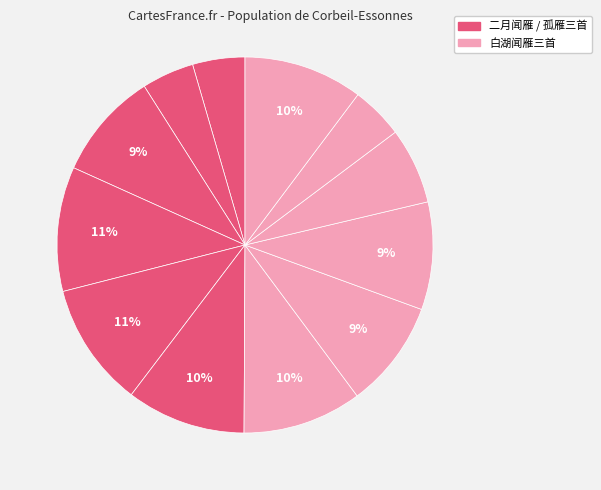

How many segments does this pie chart have?

12